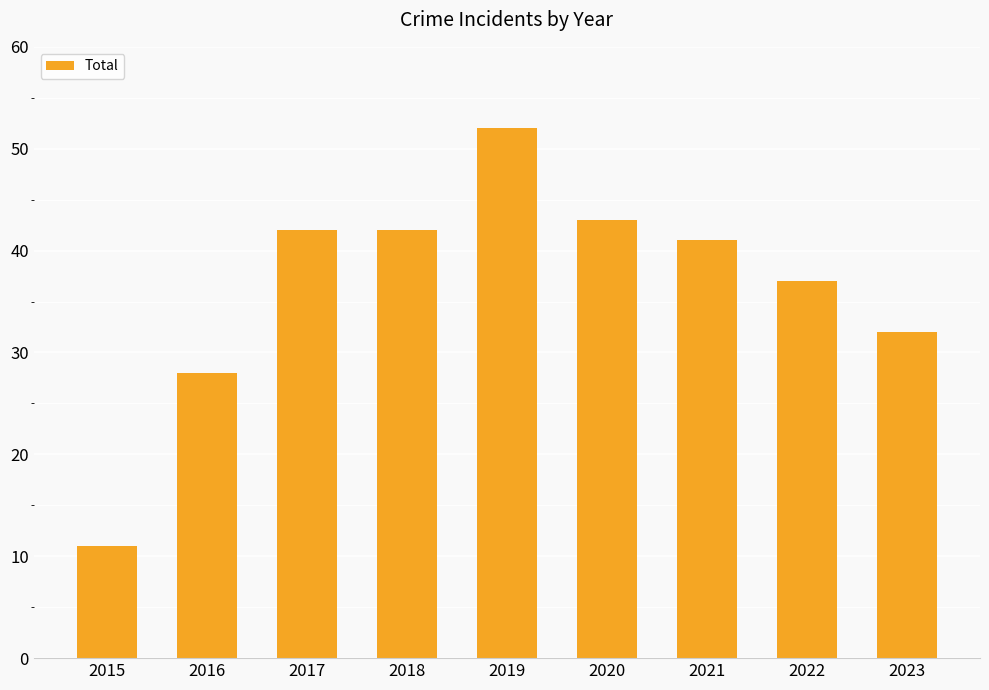

At which category does the chart reach its peak across all series?

2019